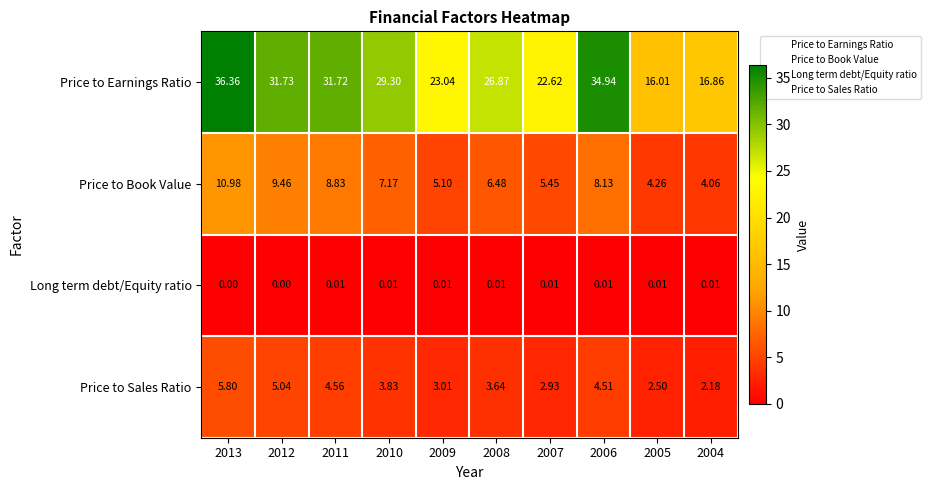

Which series has the largest total across all categories?

Price to Earnings Ratio